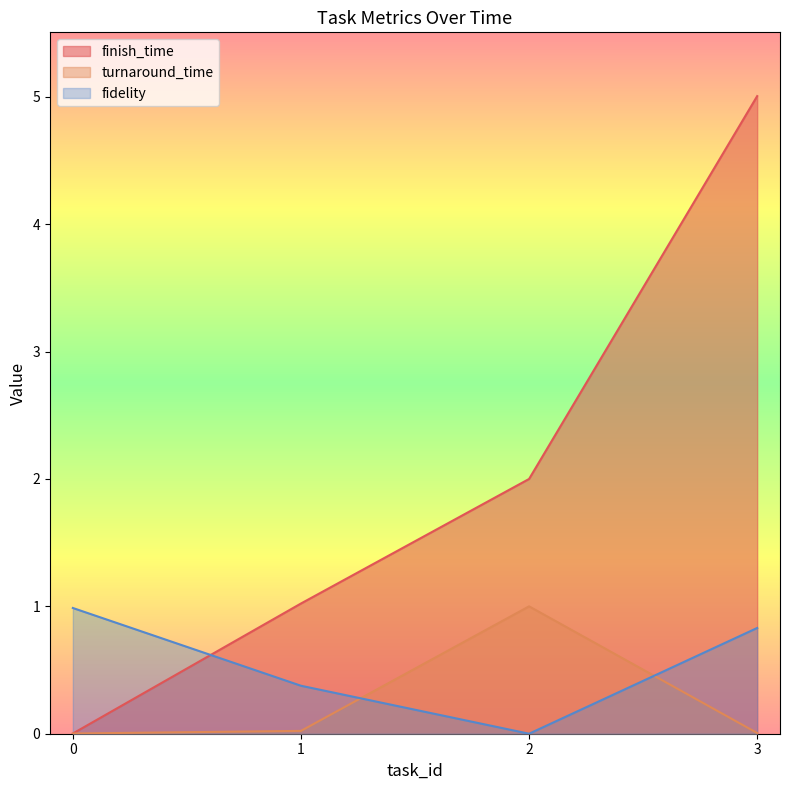

Does the chart display data point markers on the line(s)?

No